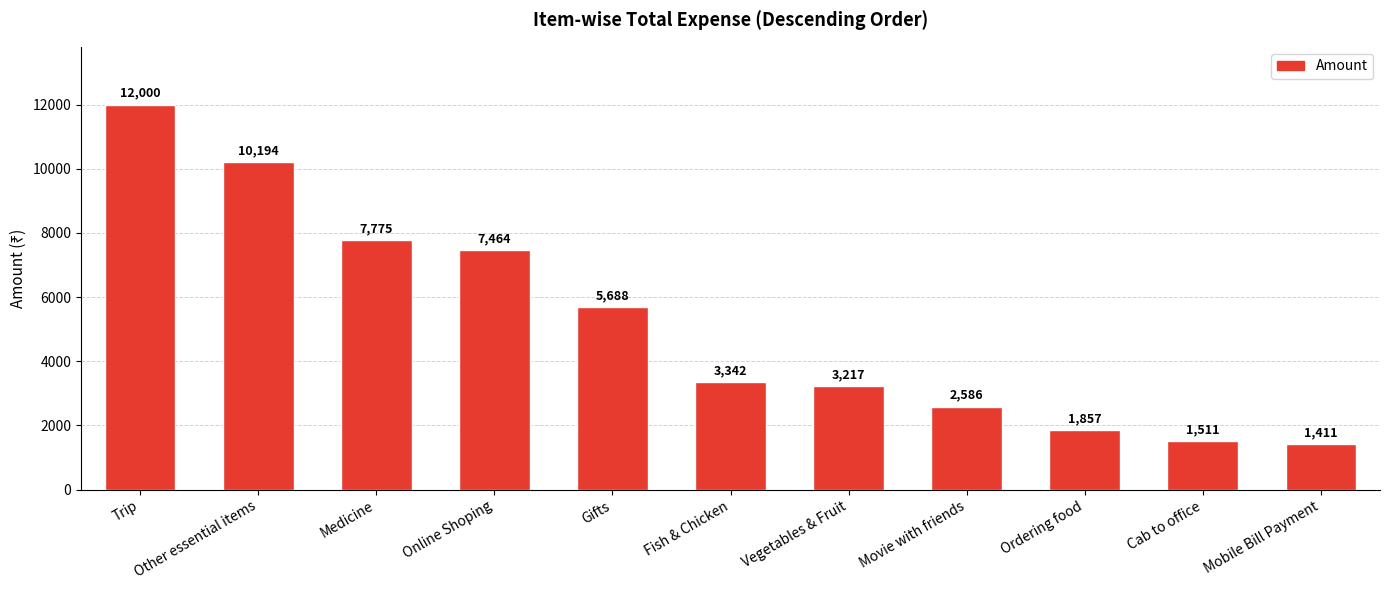

What is the label of the 11th bar from the right?

Trip